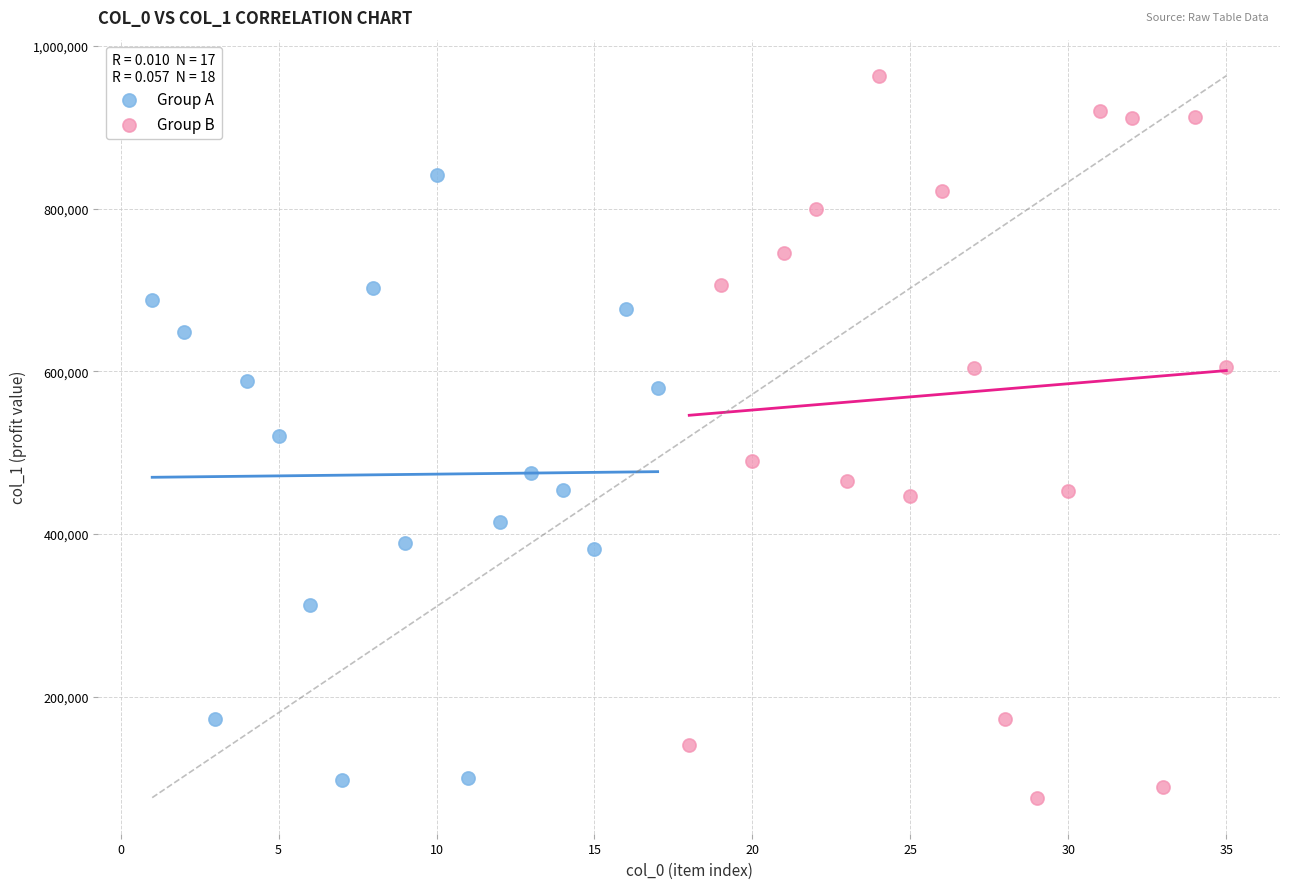

Which series has the widest spread of Y values?

Group B